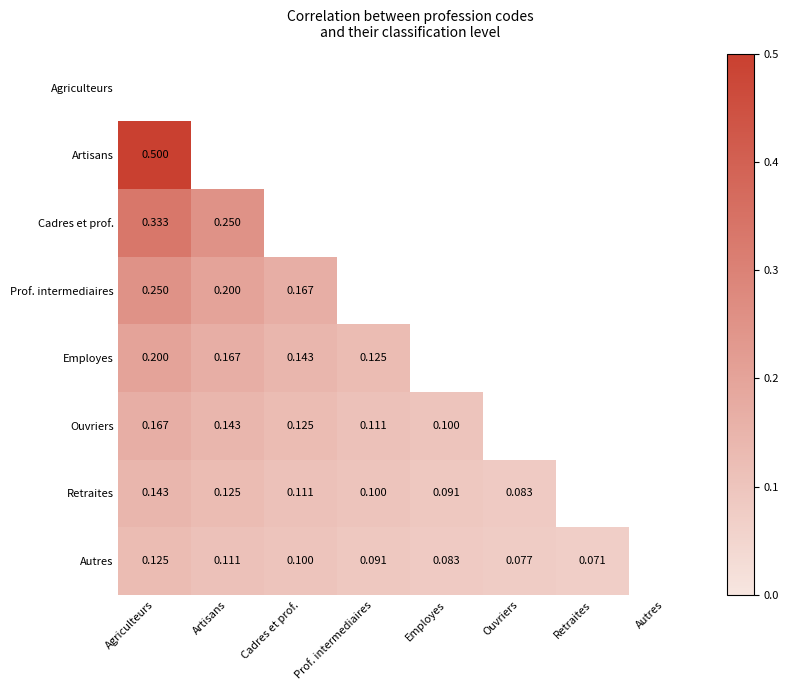

Which has a higher value, Autres or Cadres et prof.?

Cadres et prof.